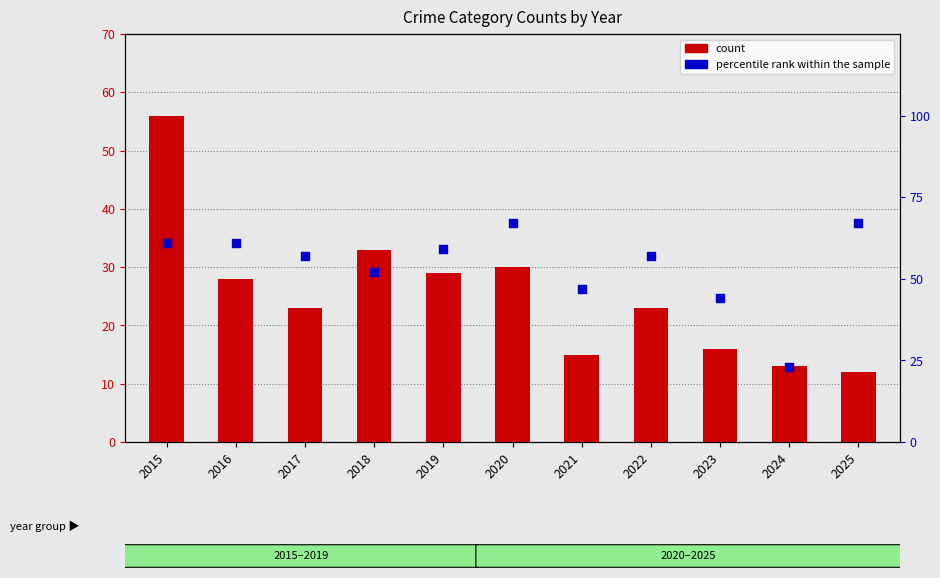

At how many categories does at least one series exceed 24?

10